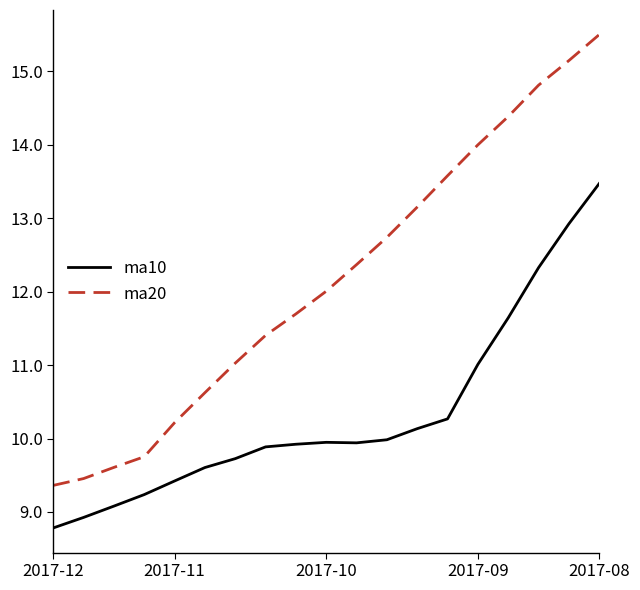

Rank the series by their average value, from lowest to highest.

ma10, ma20